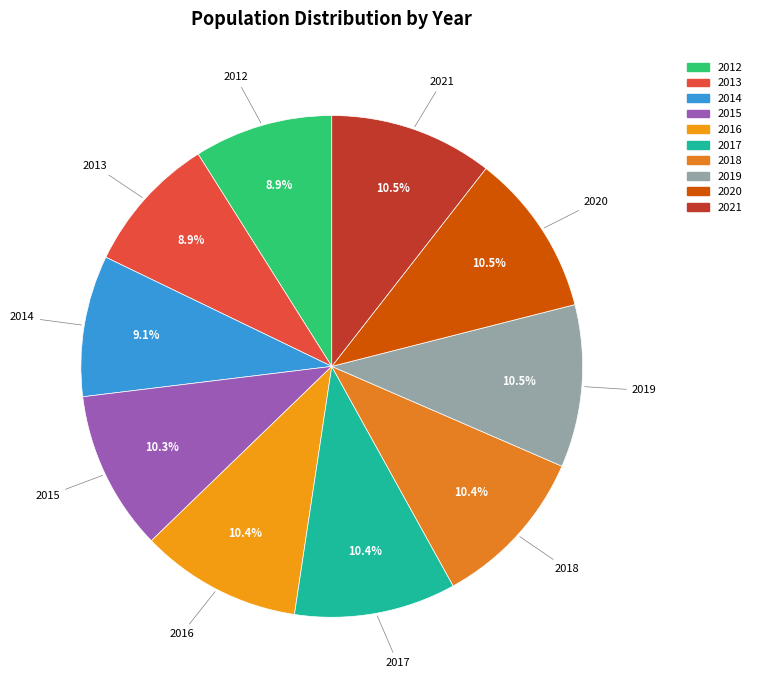

What is the ratio of the value at 2016 to the value at 2019?

1.0